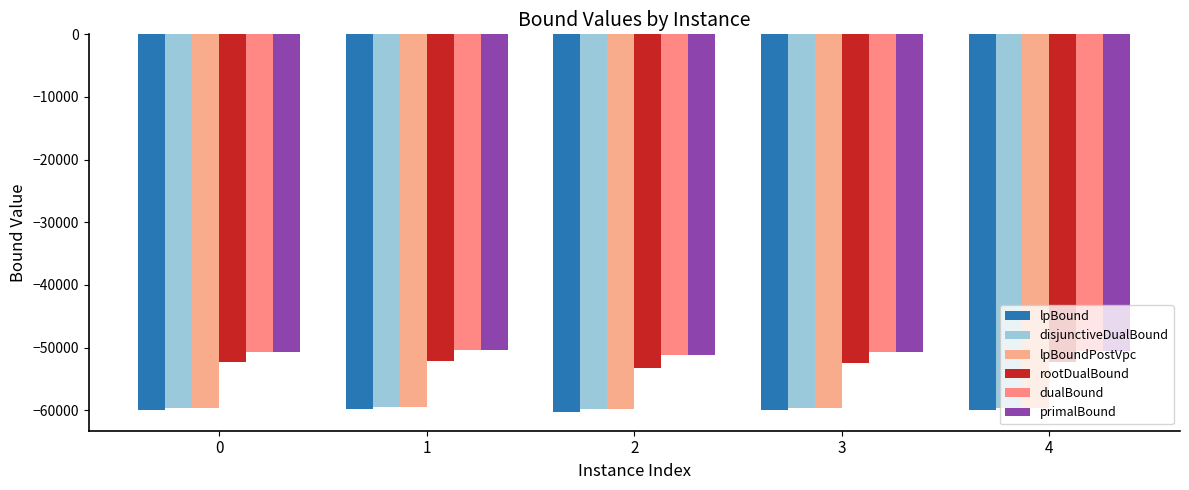

At which label is rootDualBound closest to -52711?

3